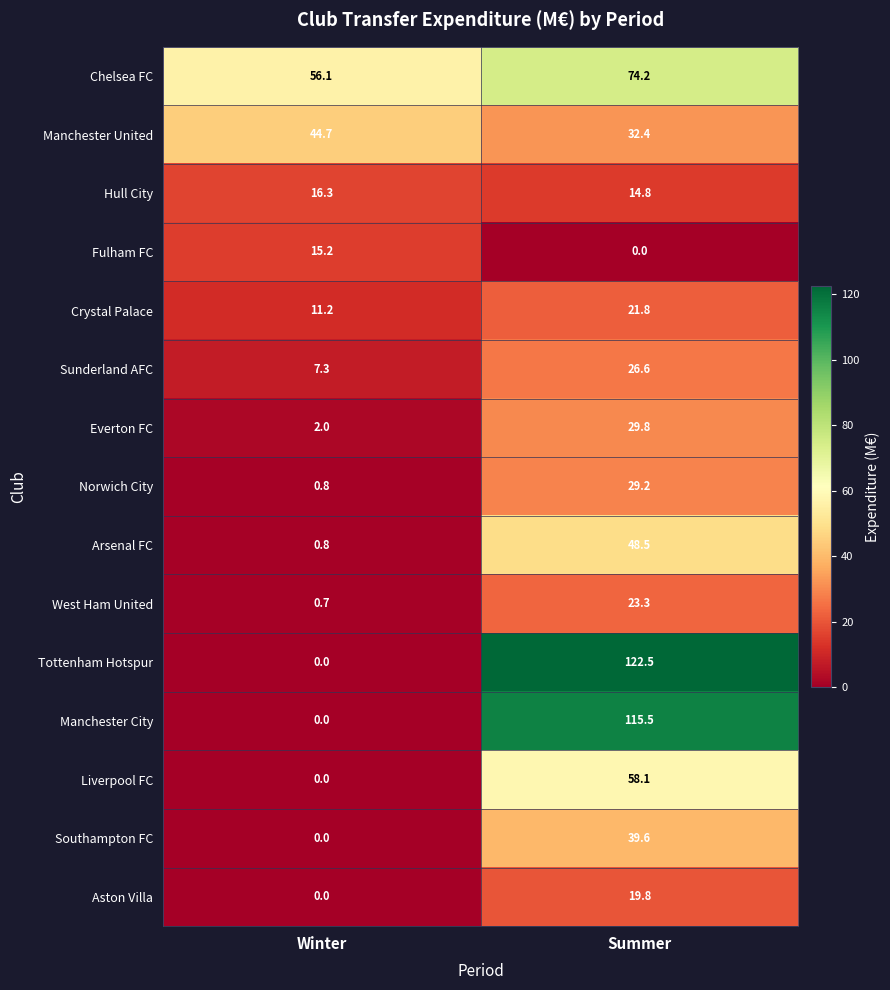

What is the sum of all Liverpool FC values?

58.1